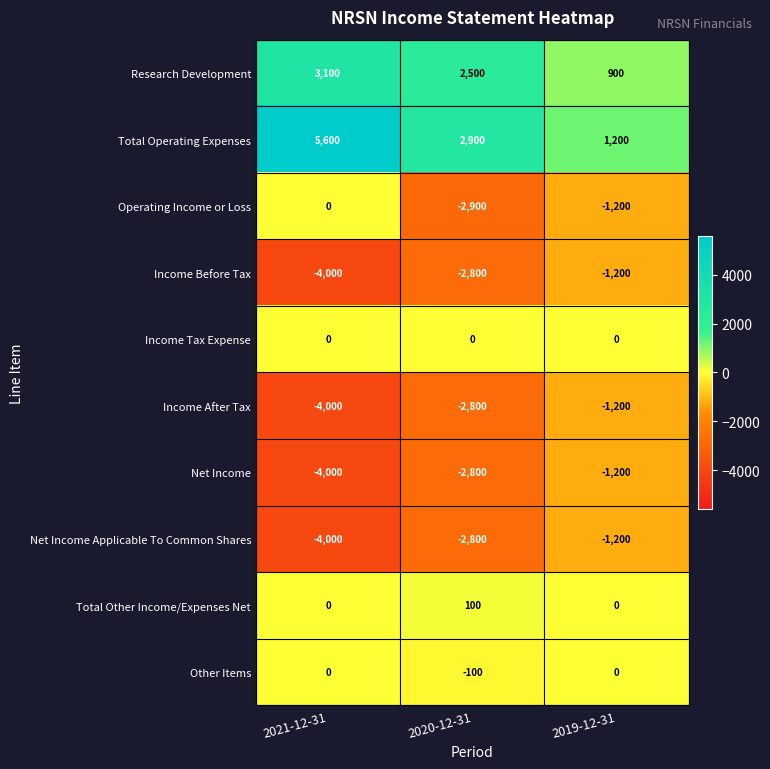

The Income Before Tax series shows -2800 at 2020-12-31. True or false?

True